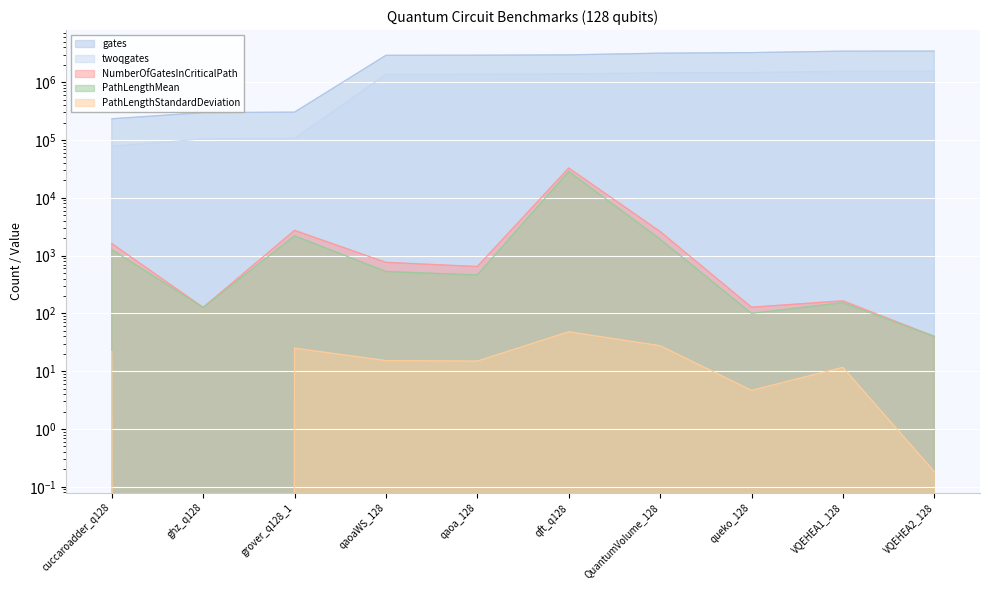

How many data points in PathLengthMean are less than 530?

5